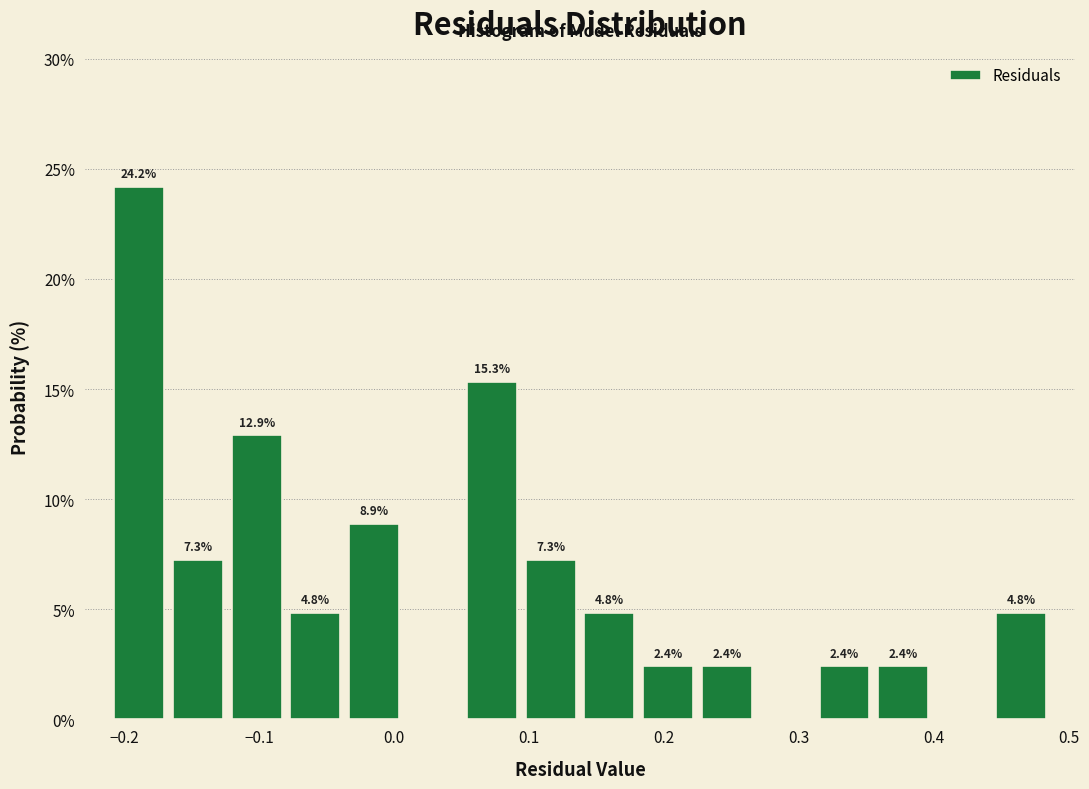

Over which range of the x-axis is the bar tallest?

-0.21 to -0.17